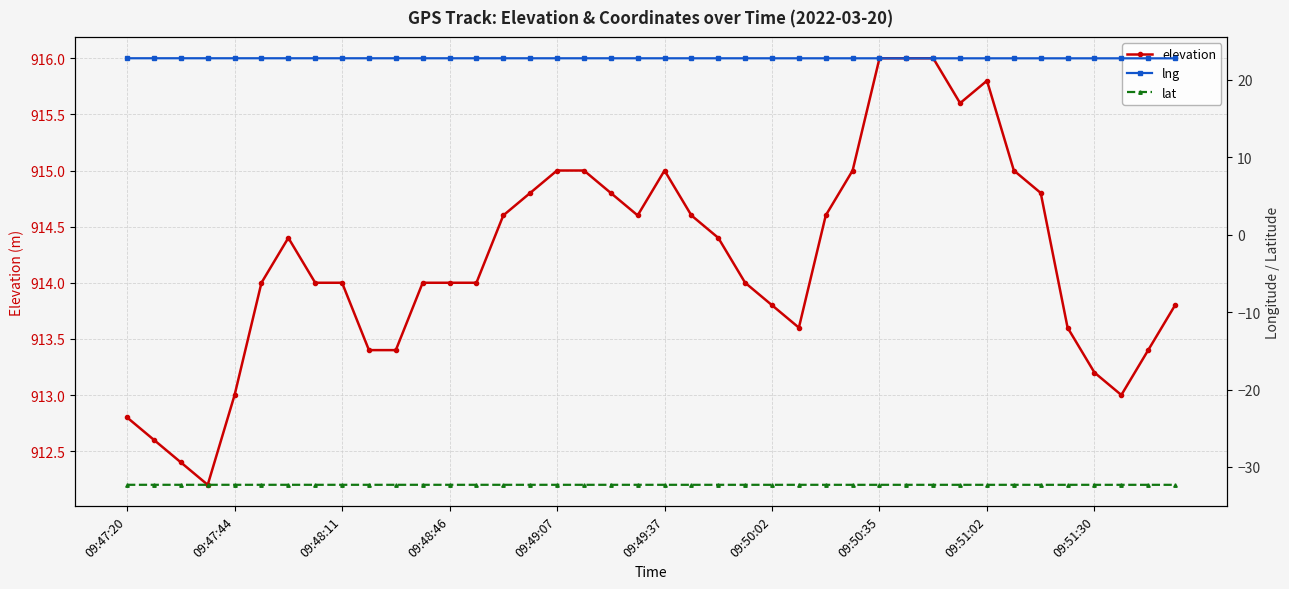

Which series has the largest total across all categories?

elevation